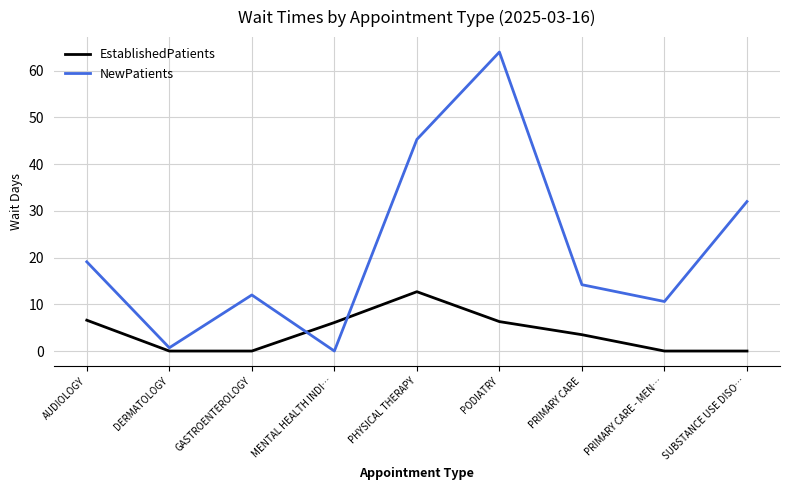

What is the difference between the EstablishedPatients values at AUDIOLOGY and PODIATRY?

0.3